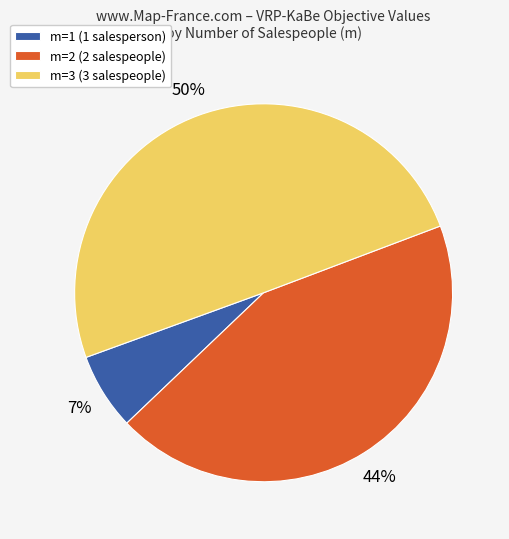

To the nearest percent, what percentage of the pie is m=2 (2 salespeople)?

44%